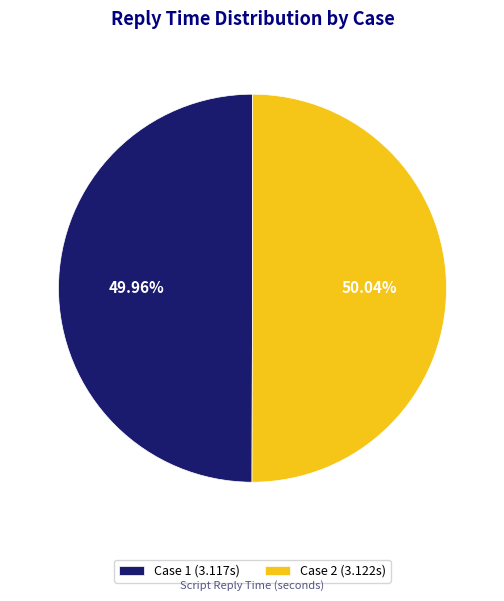

What percentage is NOT represented by Case 2?

50.0%